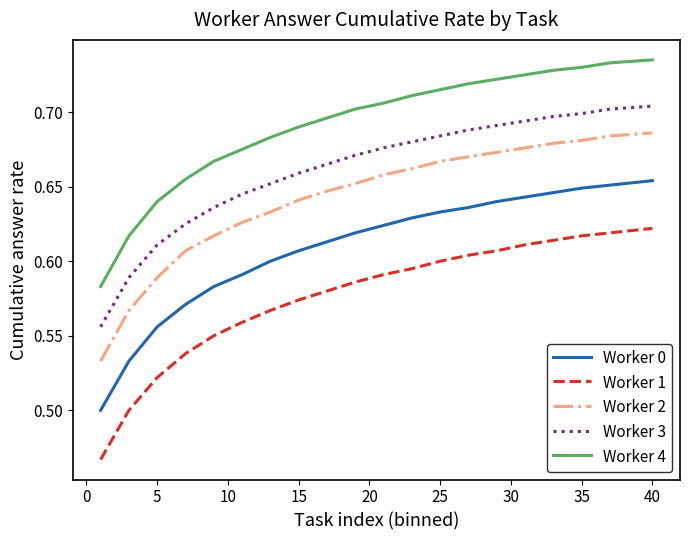

List the series in order of their peak value, lowest first.

Worker 1, Worker 0, Worker 2, Worker 3, Worker 4